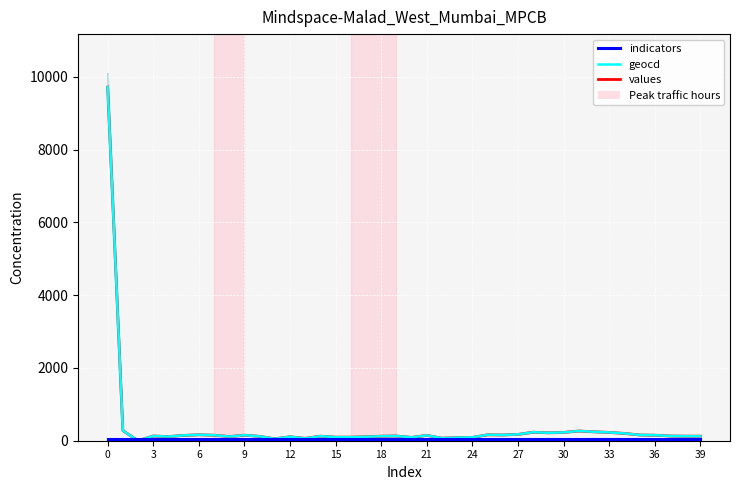

What value does the geocd series have at 39?

125.5